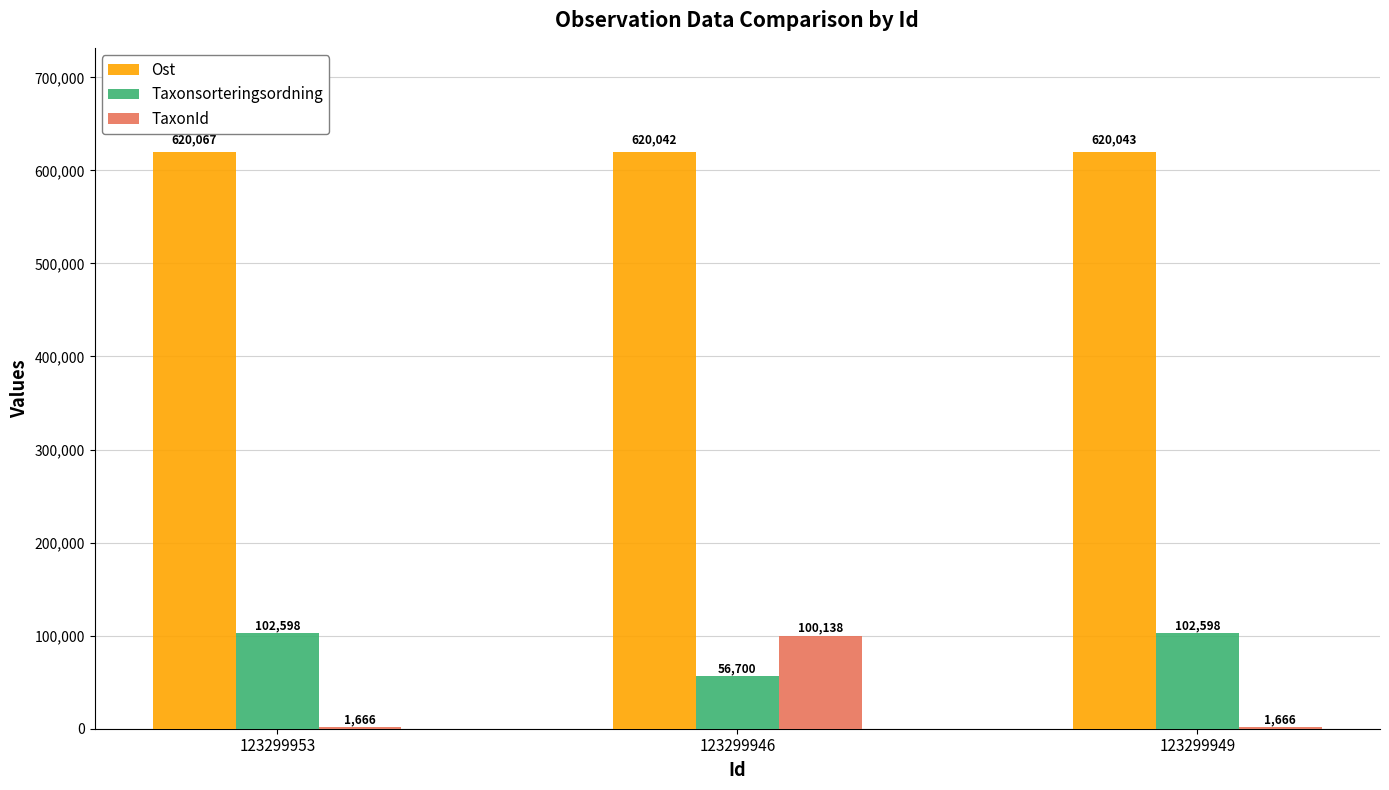

What is the total value across all series at 123299953?

724331